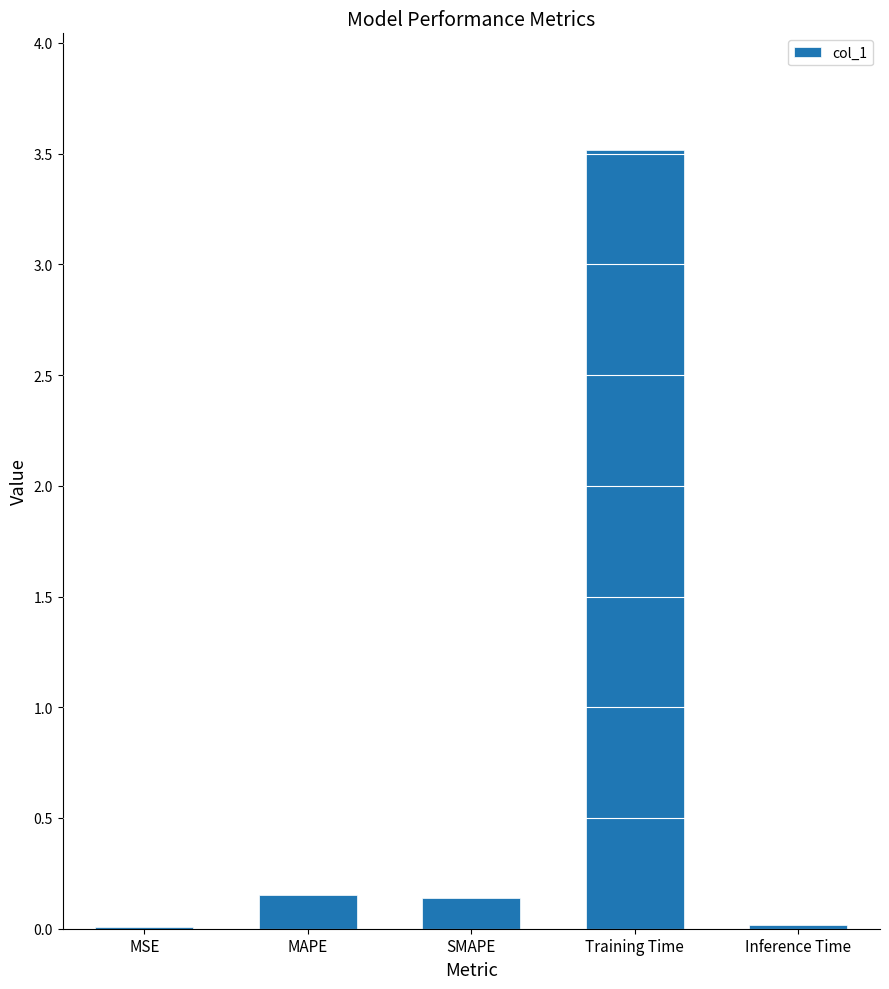

What is the difference between the values at MAPE and Training Time?

3.4